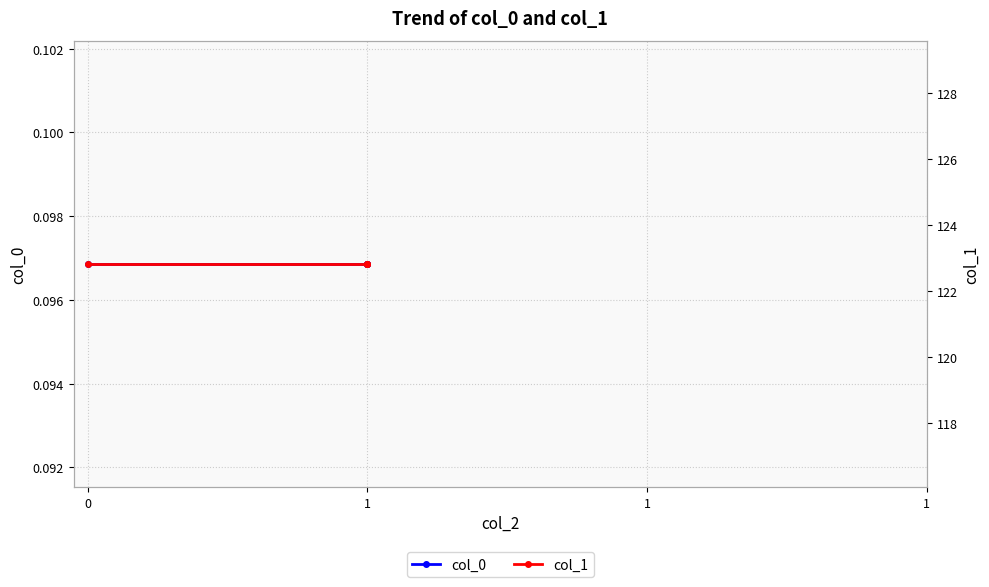

Is this an area chart (filled region under the line)?

No